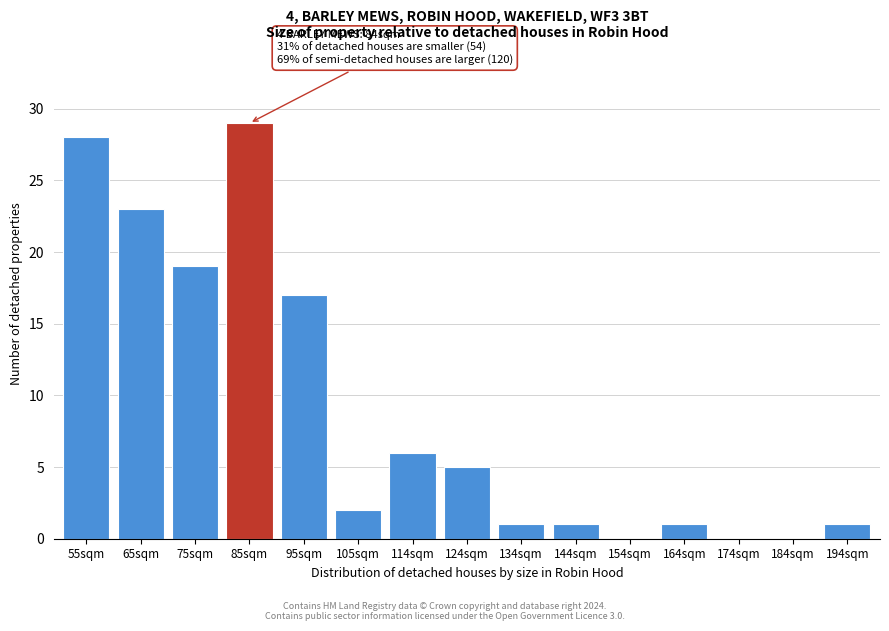

Reading left to right, what are all the values shown in this chart?

55sqm=28	65sqm=23	75sqm=19	85sqm=29	95sqm=17	105sqm=2	114sqm=6	124sqm=5	134sqm=1	144sqm=1	154sqm=0	164sqm=1	174sqm=0	184sqm=0	194sqm=1